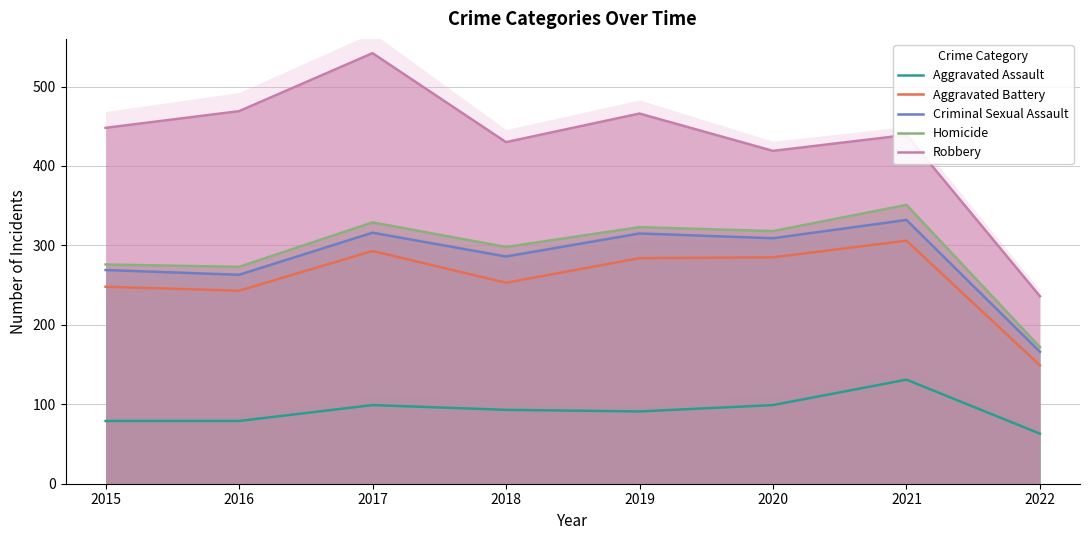

At which label is Aggravated Battery closest to 227?

2016